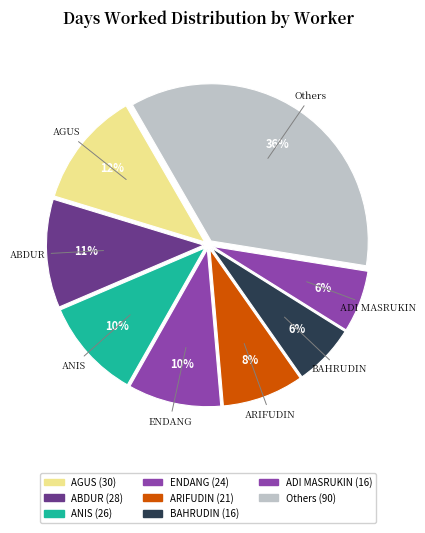

Count the number of slices in the pie.

8